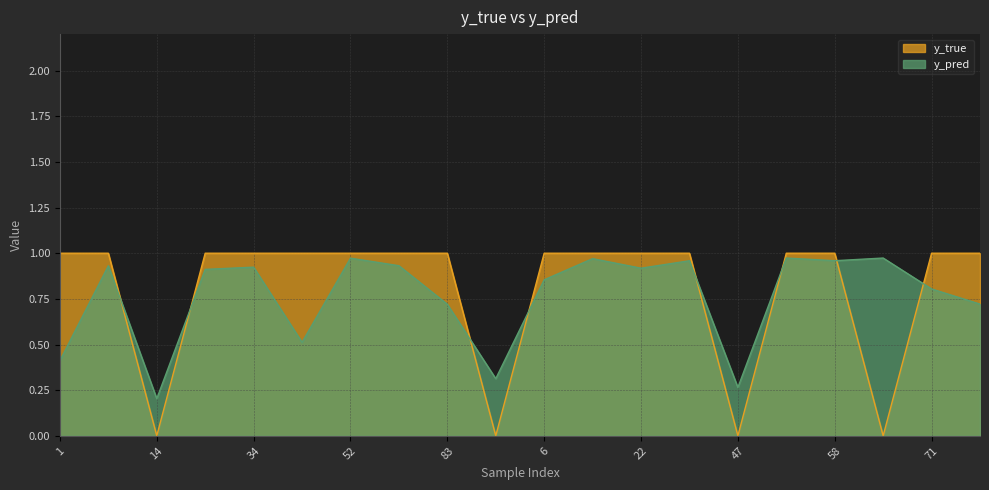

The value of y_pred at 50 is 1.4. True or false?

False